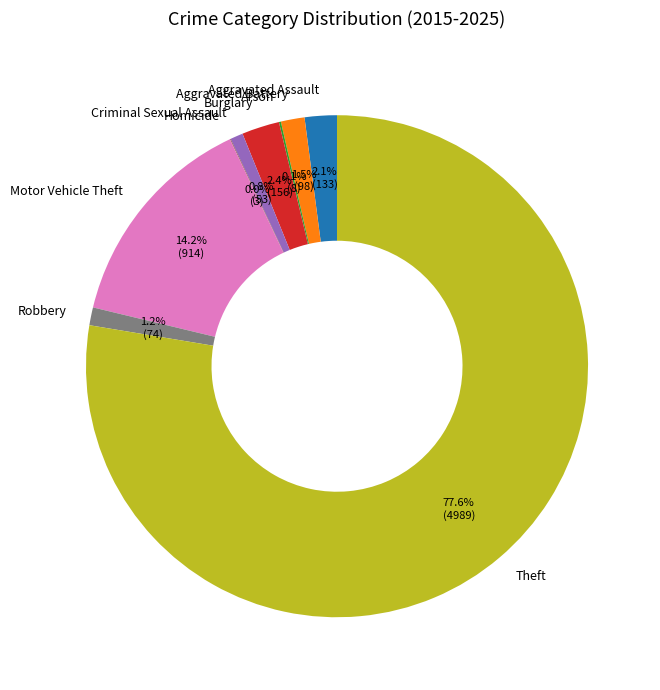

Does Robbery account for over 50% of the chart?

No